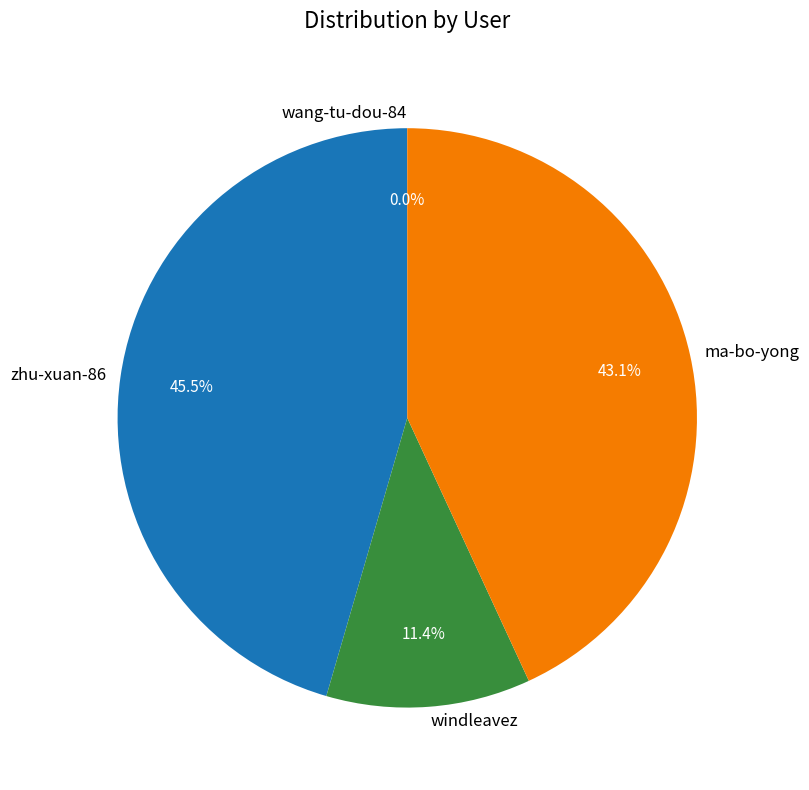

Does any single category account for the majority?

No